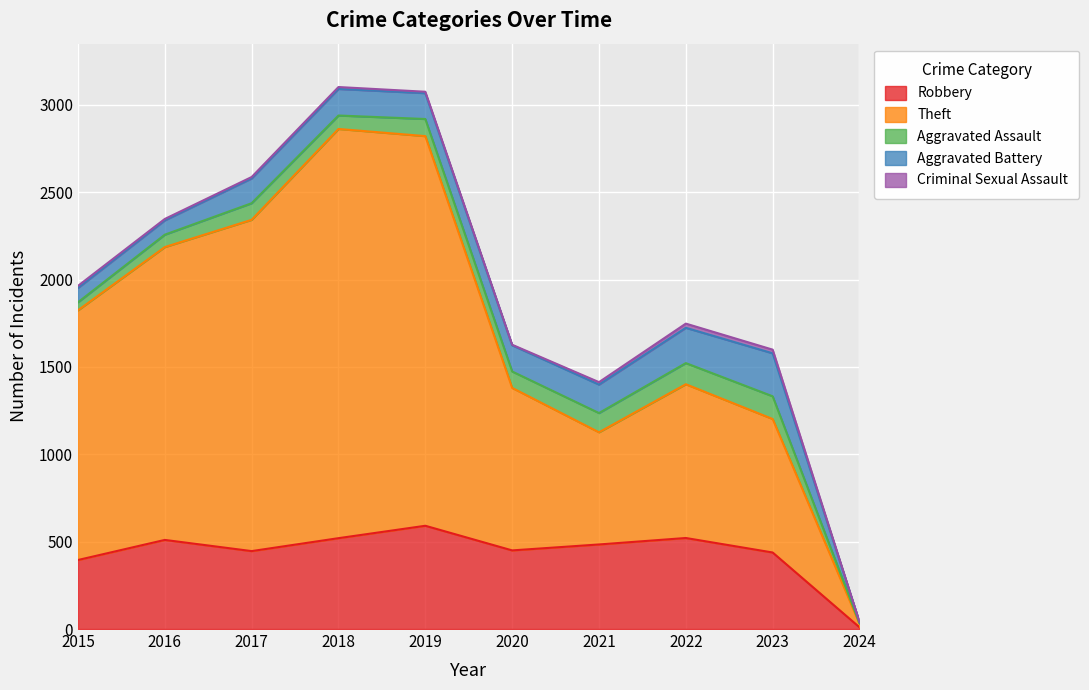

Count the number of categories in the chart.

10